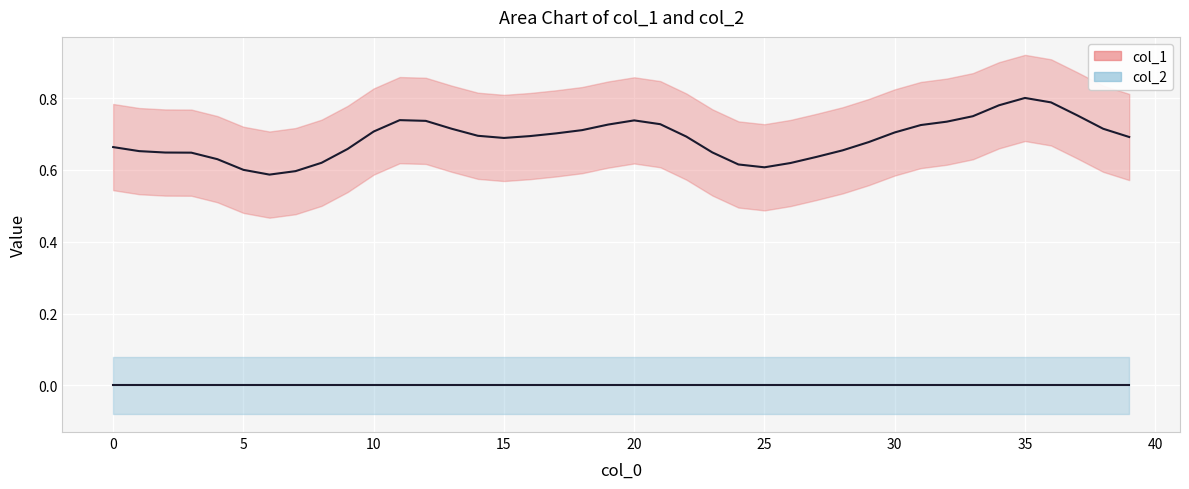

What is the difference between the highest and lowest values at 25?

0.6